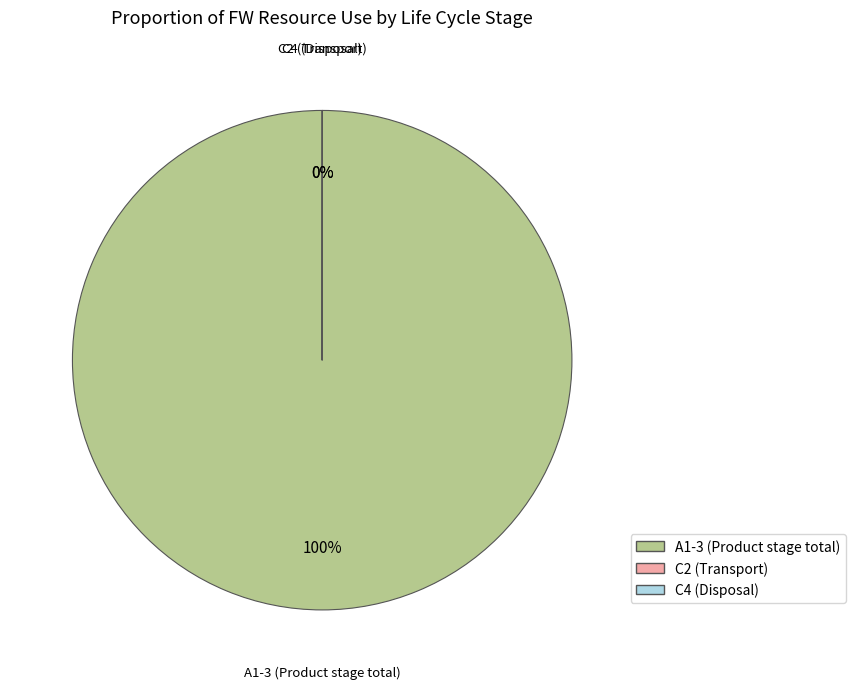

To the nearest percent, what is the average slice percentage?

33%